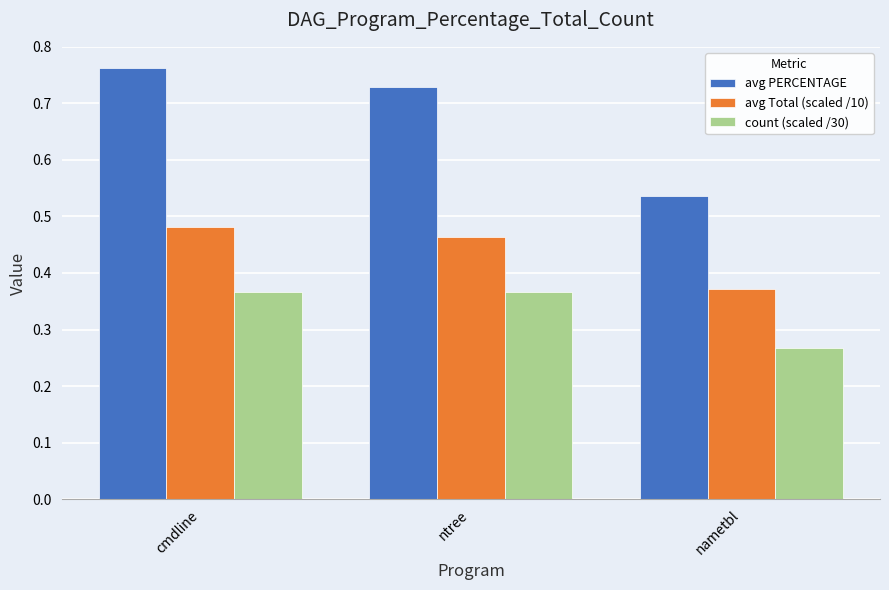

At which label does avg PERCENTAGE reach its minimum?

nametbl